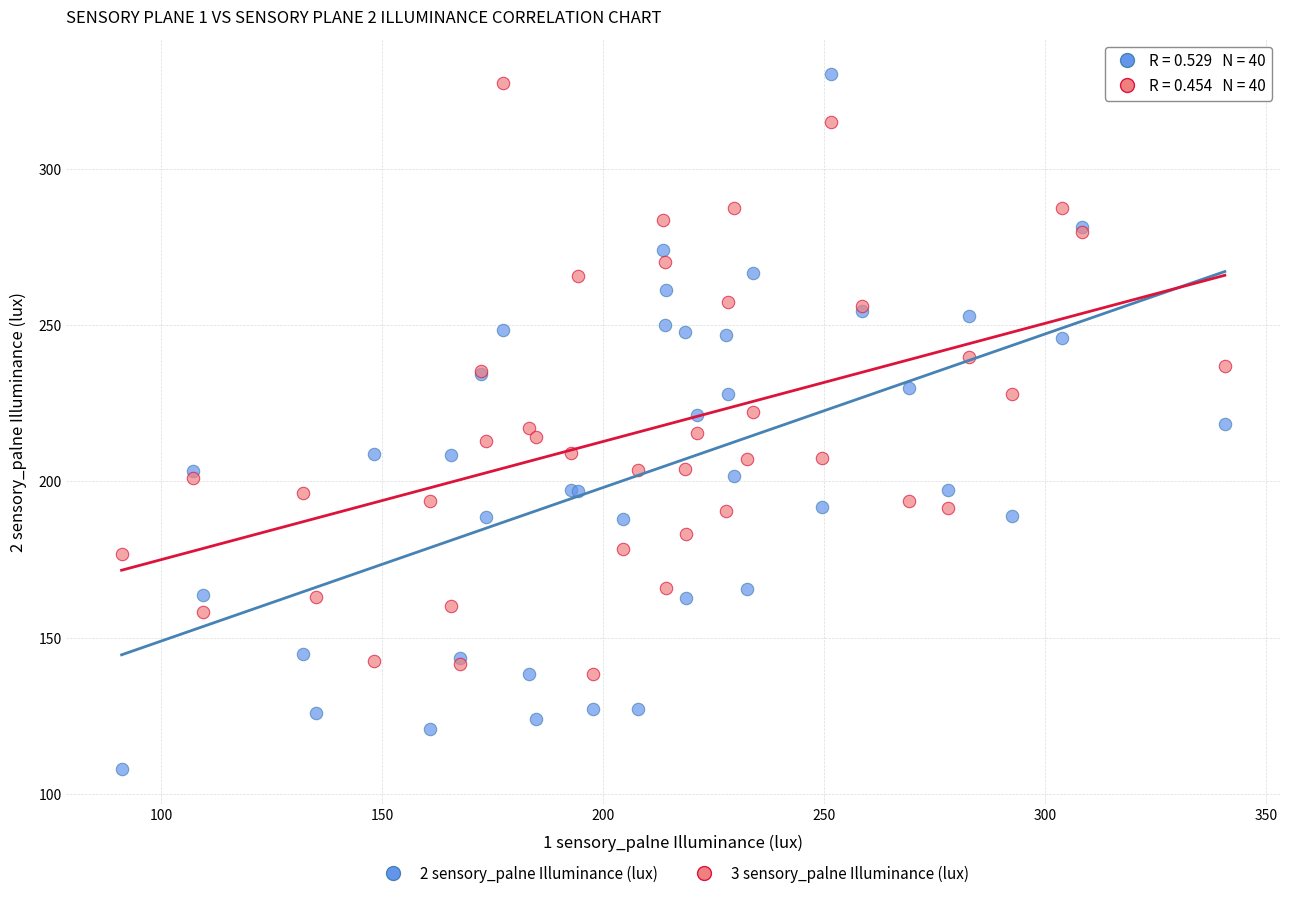

Which series contains the lowest Y value?

2 sensory_palne Illuminance (lux)